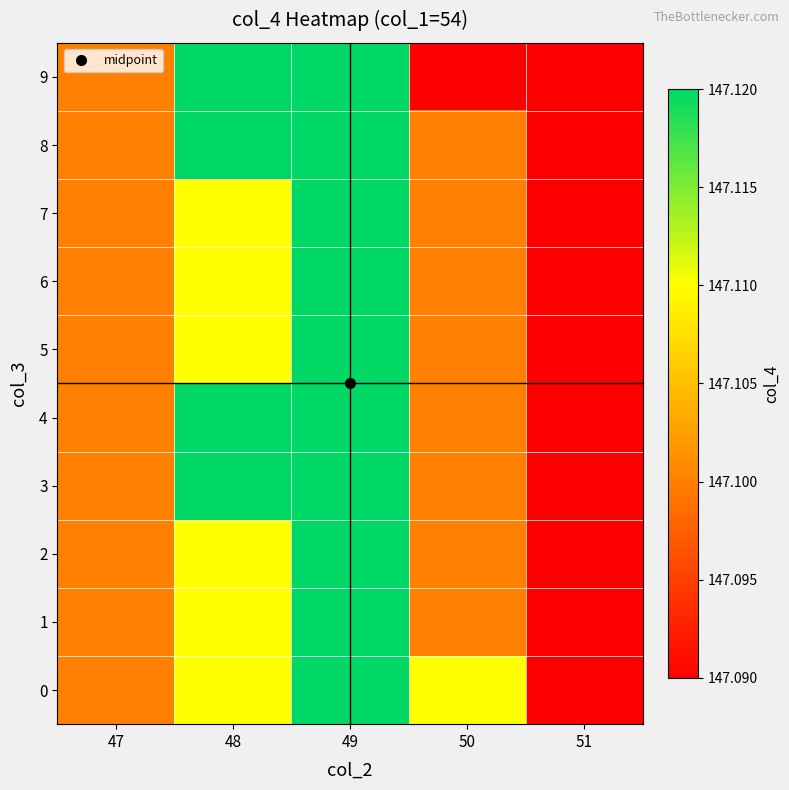

Reading left to right, extract all data points from this chart.

0: 47=147.1	48=147.1	49=147.1	50=147.1	51=147.1
1: 47=147.1	48=147.1	49=147.1	50=147.1	51=147.1
2: 47=147.1	48=147.1	49=147.1	50=147.1	51=147.1
3: 47=147.1	48=147.1	49=147.1	50=147.1	51=147.1
4: 47=147.1	48=147.1	49=147.1	50=147.1	51=147.1
5: 47=147.1	48=147.1	49=147.1	50=147.1	51=147.1
6: 47=147.1	48=147.1	49=147.1	50=147.1	51=147.1
7: 47=147.1	48=147.1	49=147.1	50=147.1	51=147.1
8: 47=147.1	48=147.1	49=147.1	50=147.1	51=147.1
9: 47=147.1	48=147.1	49=147.1	50=147.1	51=147.1